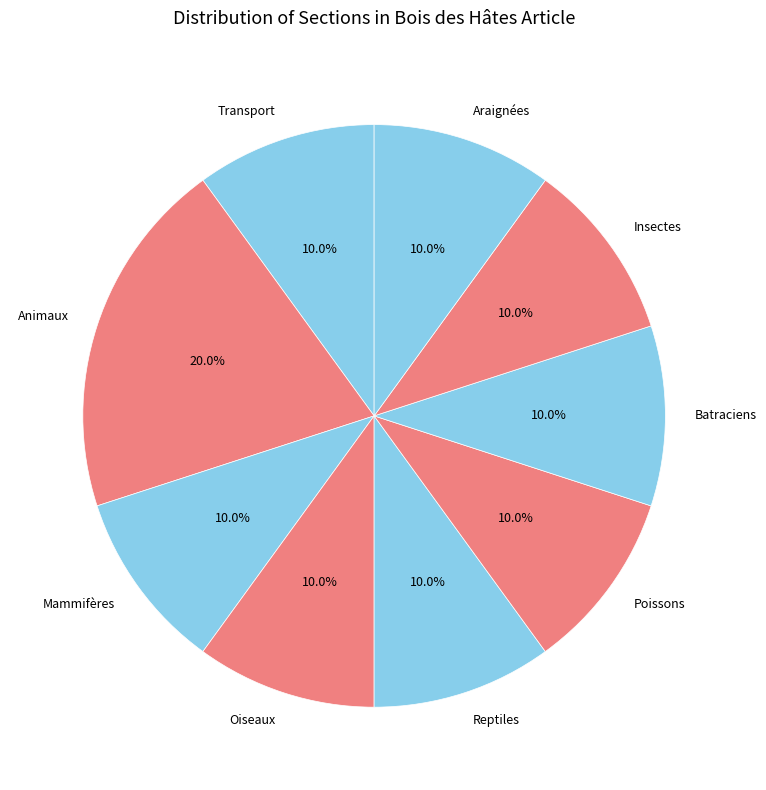

How much of the chart is everything except Batraciens?

90.0%